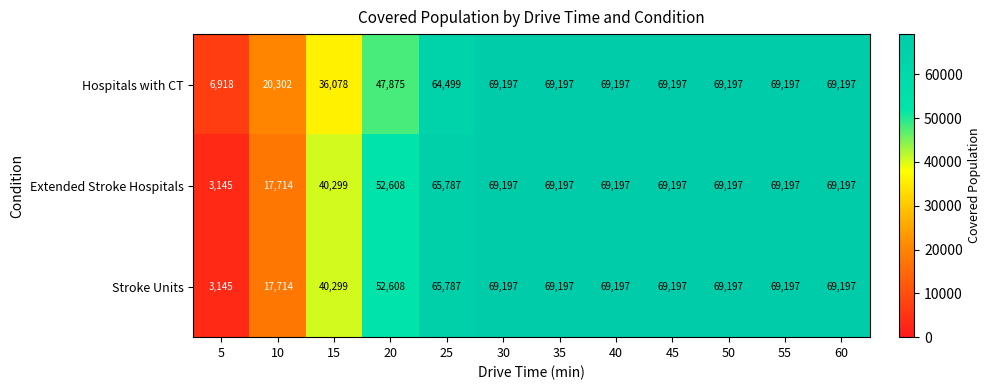

Is it true that Extended Stroke Hospitals equals 33772 at 20?

False